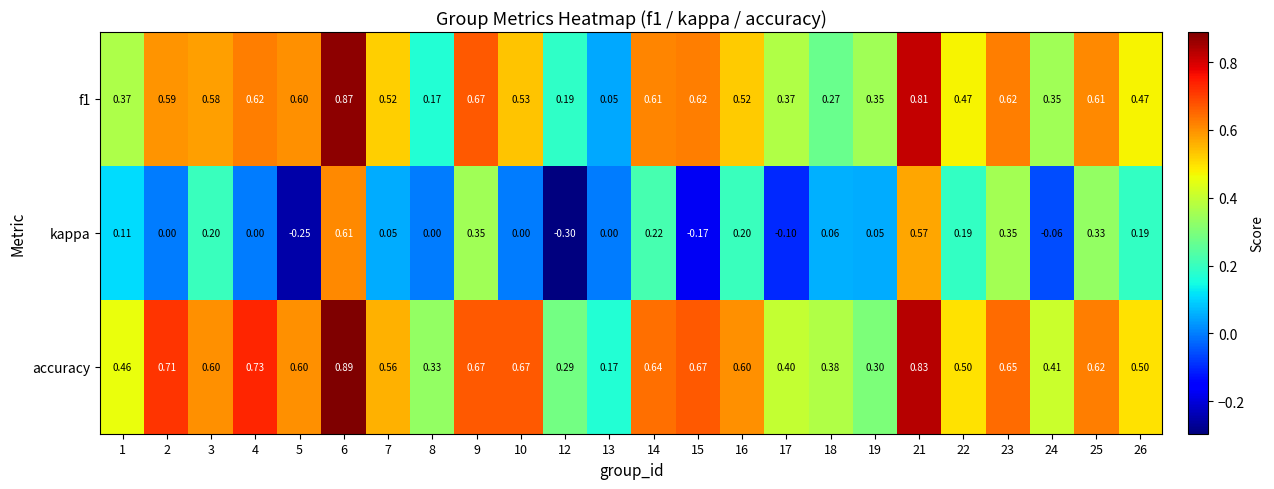

Which series has the widest spread of values?

kappa